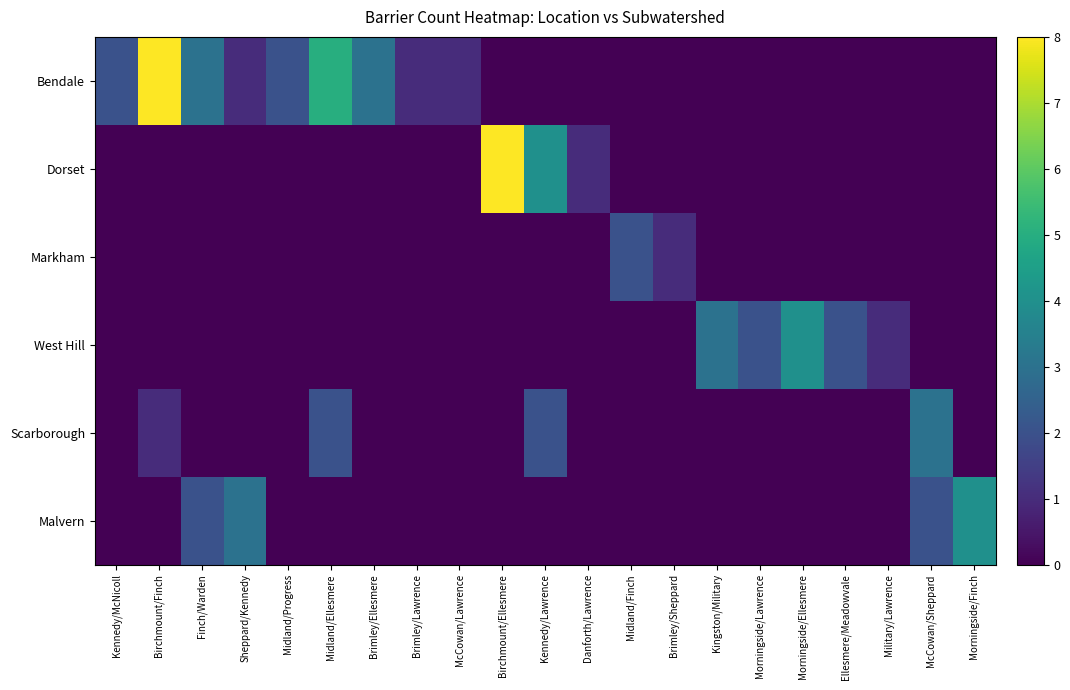

Count the number of categories in the chart.

21